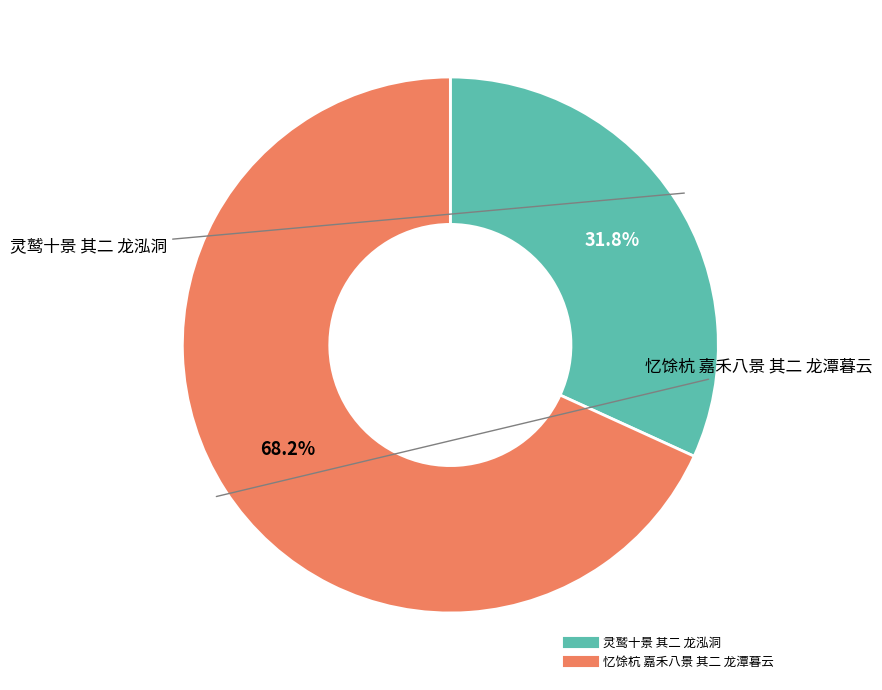

Which category accounts for the majority?

忆馀杭 嘉禾八景 其二 龙潭暮云